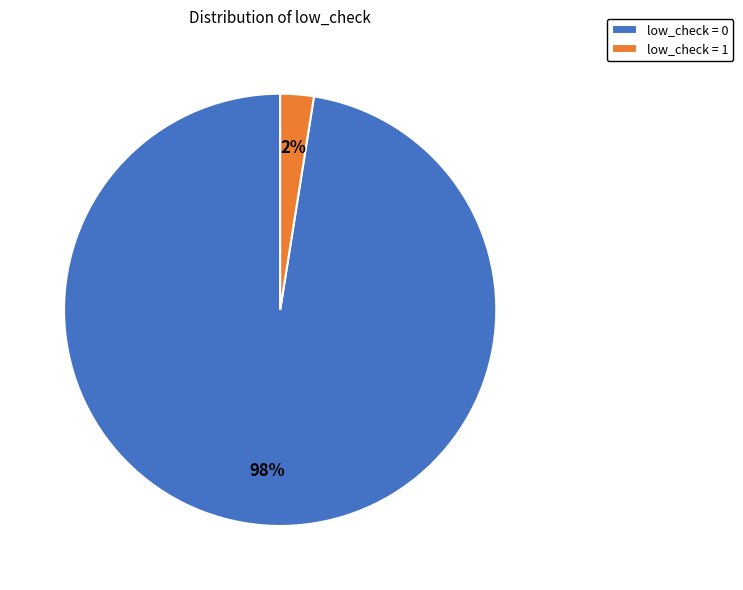

Which category has the smallest portion of the pie?

low_check = 1